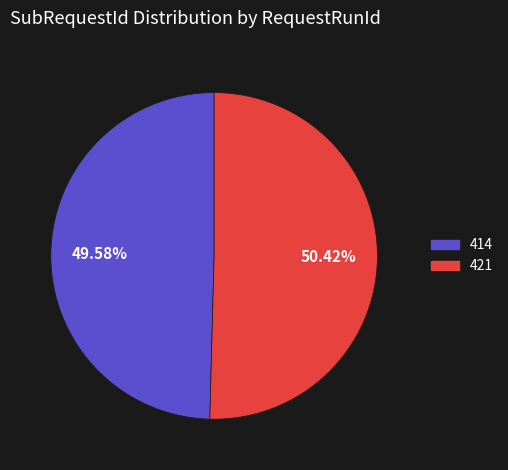

Is it true that 414 is 50% of the pie?

True